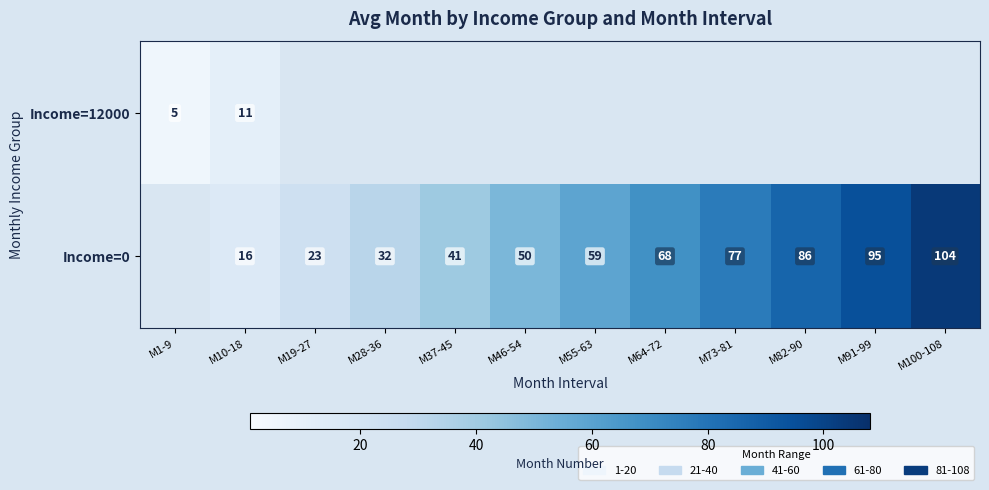

The value of Income=0 at M46-54 is 50. True or false?

True